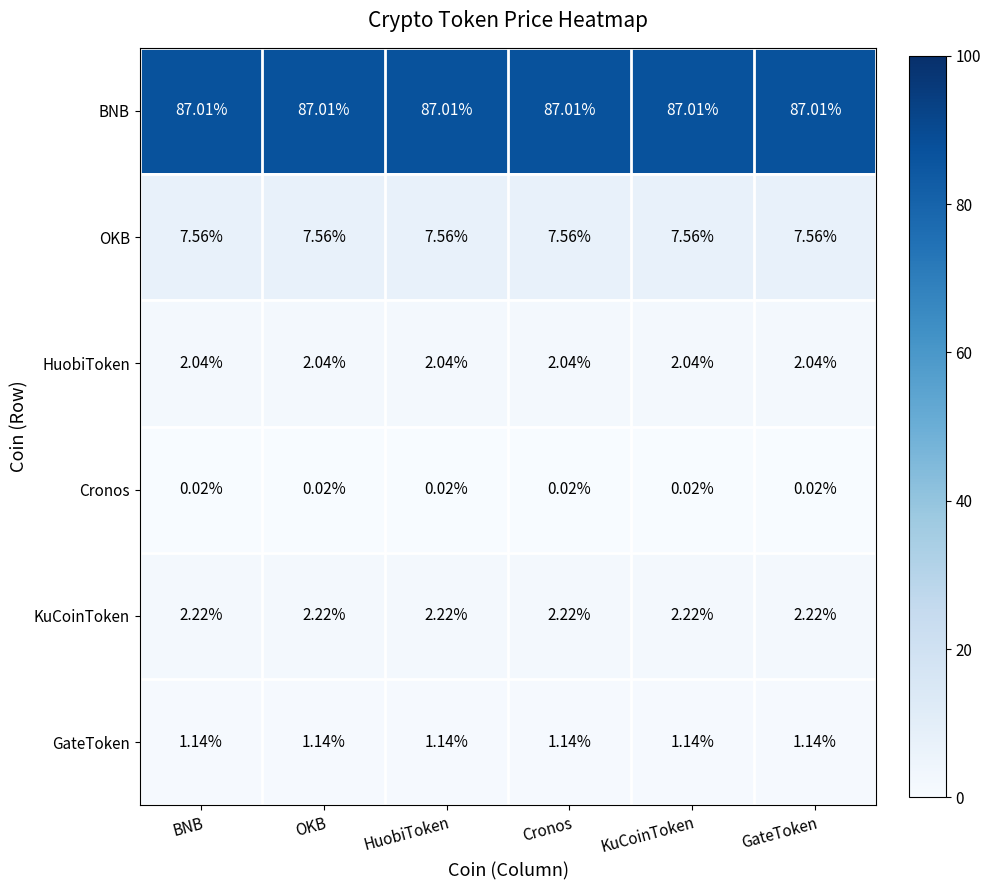

Rank the series by their maximum value, from lowest to highest.

Cronos, GateToken, HuobiToken, KuCoinToken, OKB, BNB